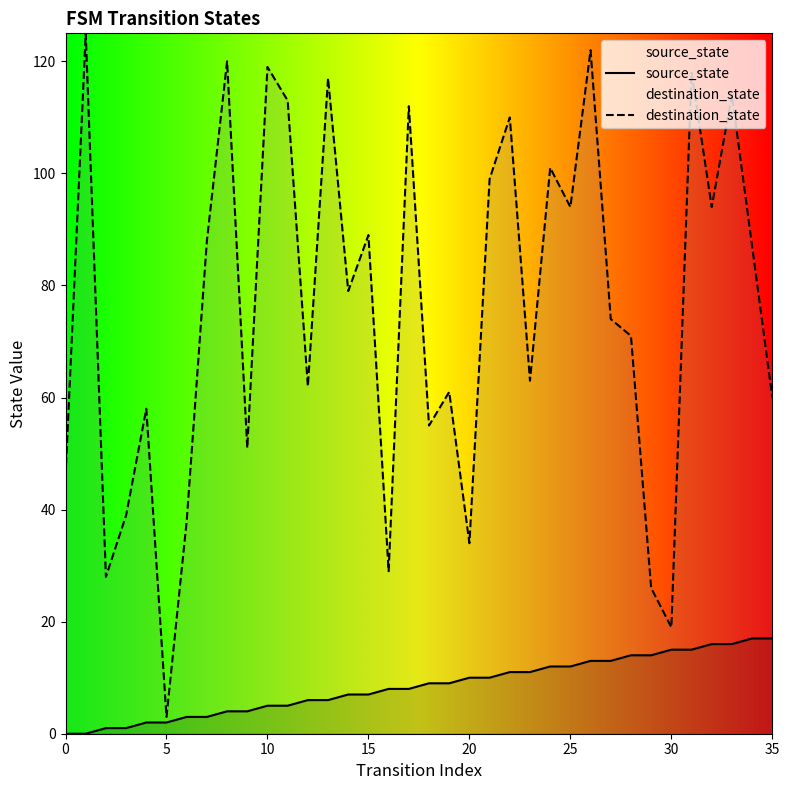

What is the total value across all series at 10?

124